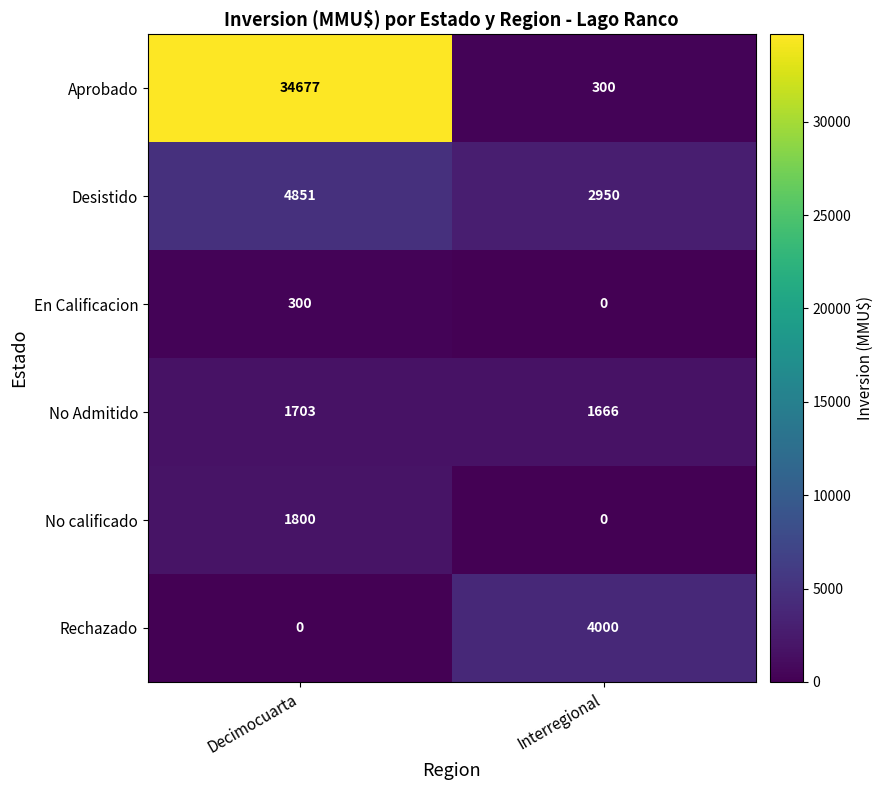

Which category has the lowest value in the Desistido series?

Interregional